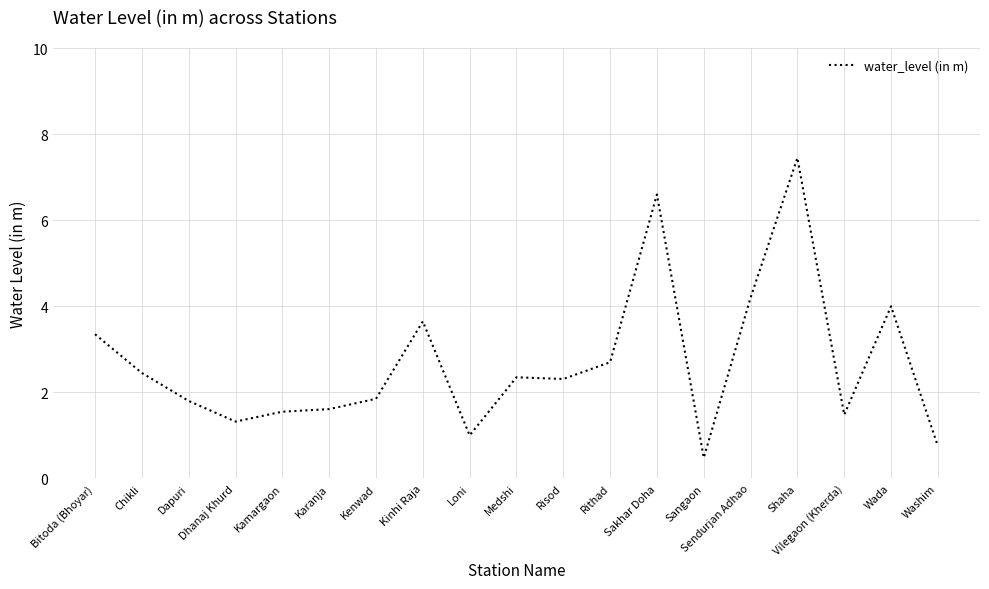

At which label does the data first exceed 2?

Bitoda (Bhoyar)